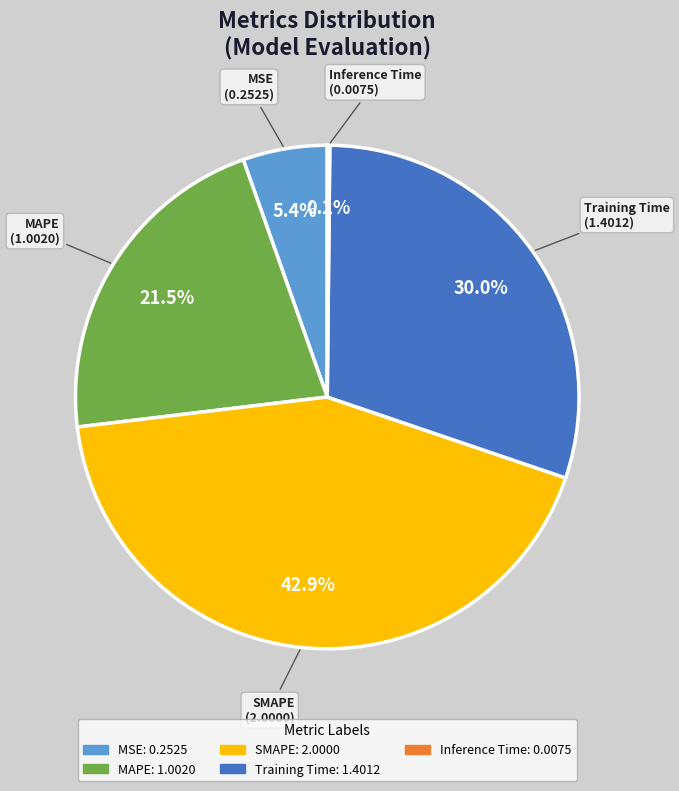

Between MAPE and SMAPE, which is larger?

SMAPE